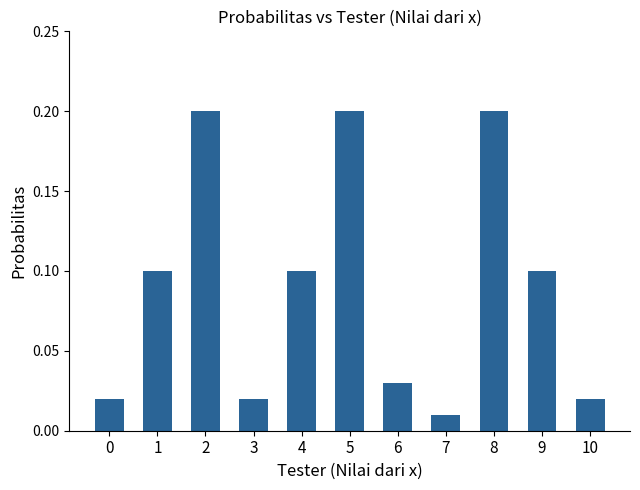

Between 7 and 5, which is larger?

5